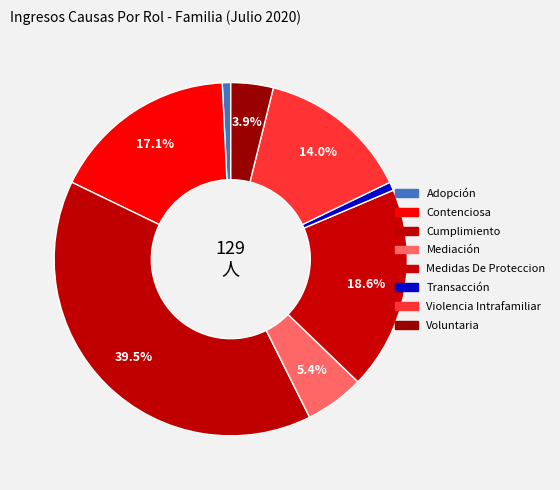

Between Voluntaria and Mediación, which is larger?

Mediación